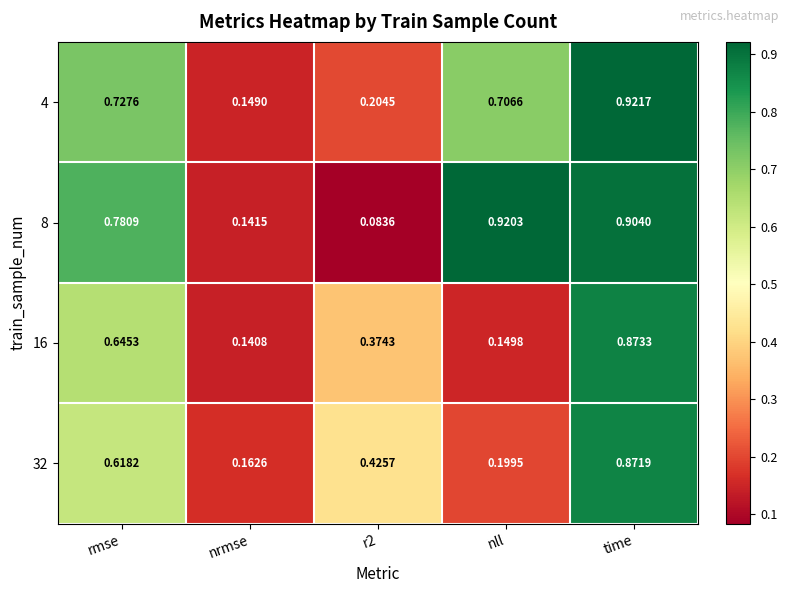

At which category is the sum across all series the highest?

time